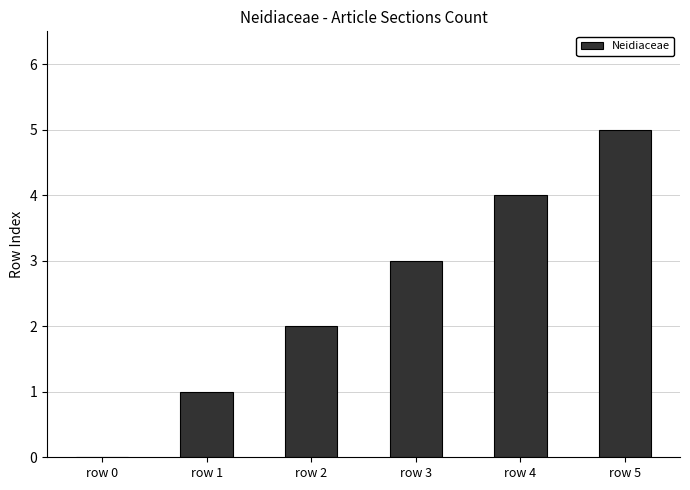

What is the sum of all values?

15